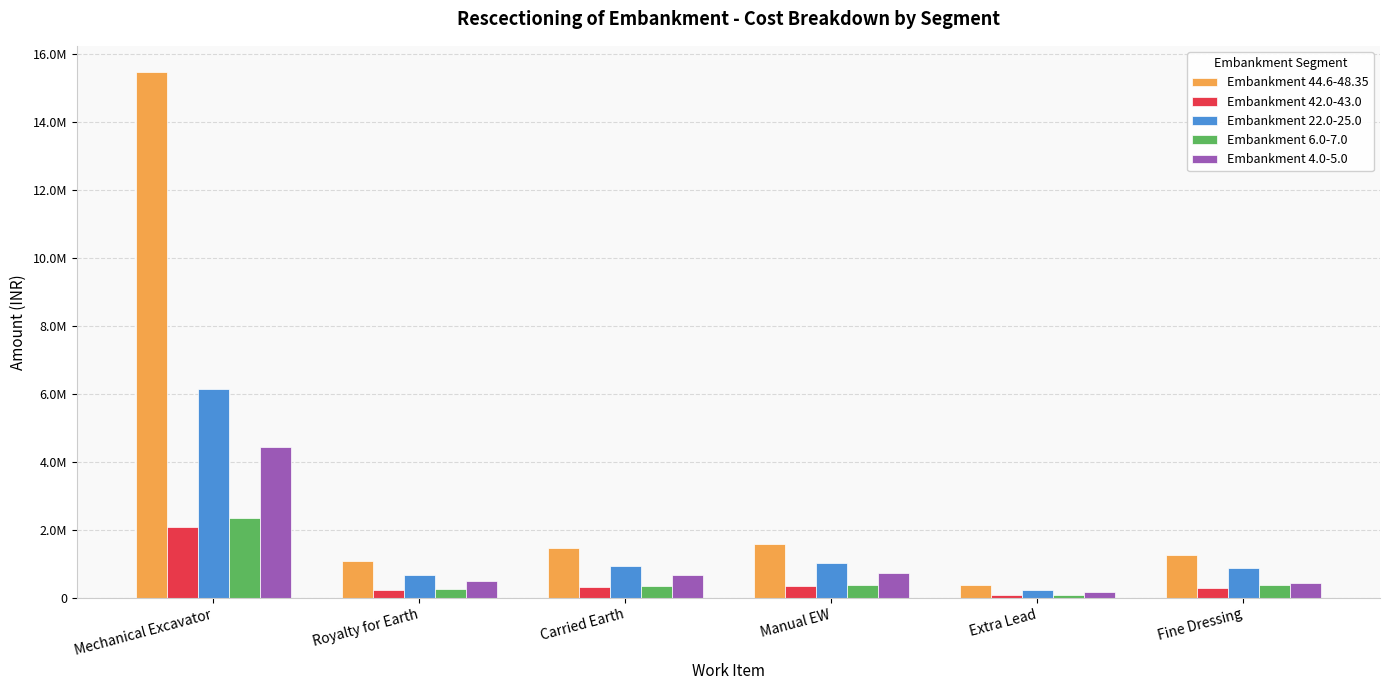

Are the bars grouped side by side (vs. stacked)?

Yes